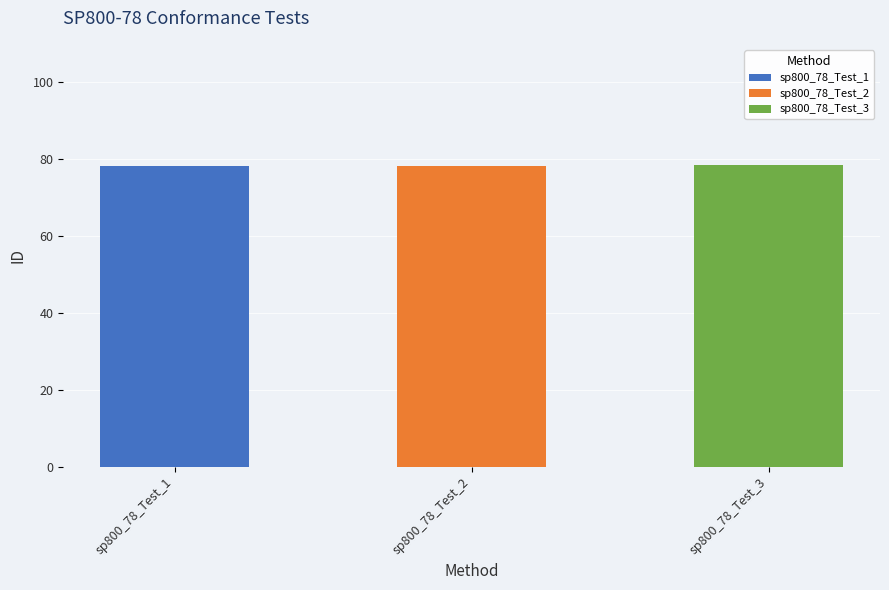

List the labels in order of value, largest first.

sp800_78_Test_3, sp800_78_Test_2, sp800_78_Test_1